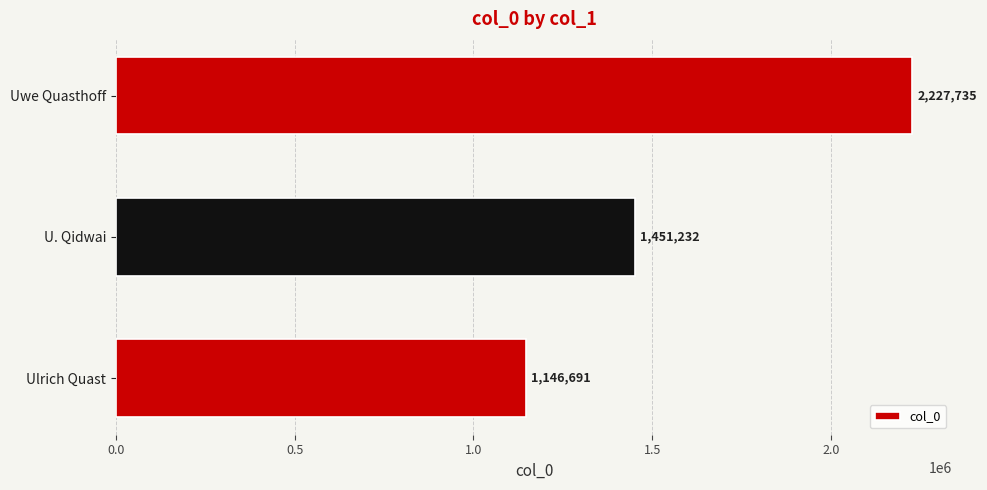

Reading bottom to top, list all the values displayed in this chart.

Ulrich Quast=1146691	U. Qidwai=1451232	Uwe Quasthoff=2227735